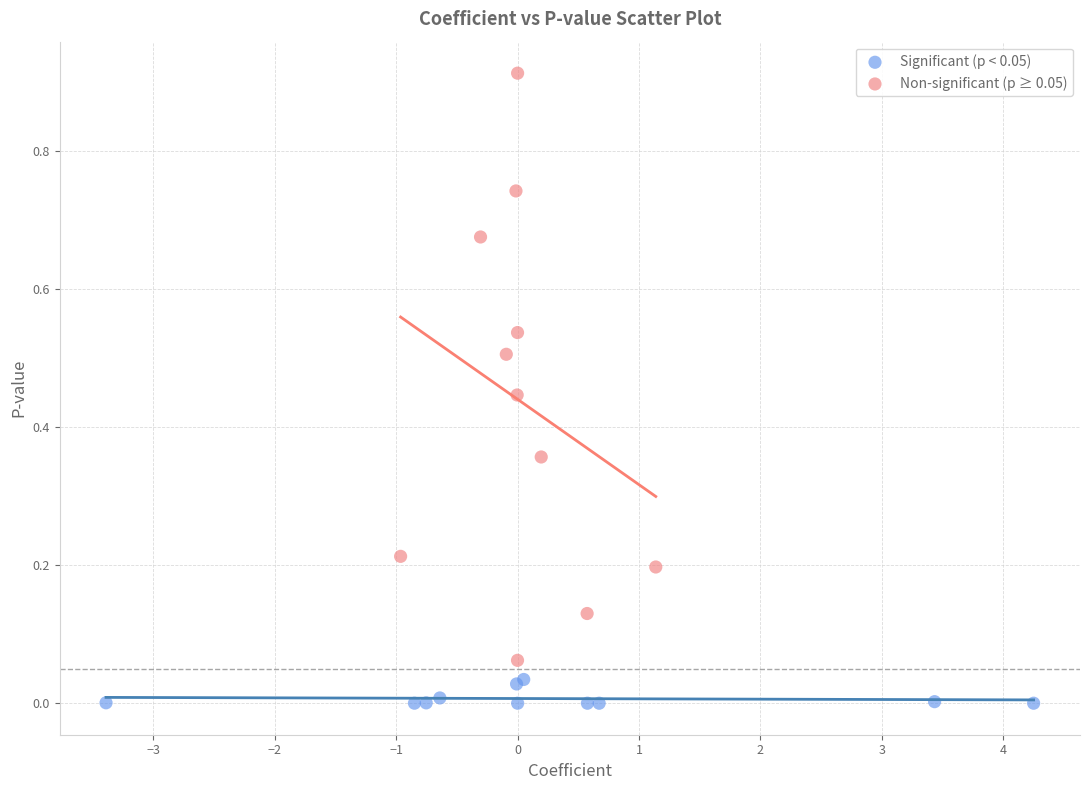

Which series reaches the maximum Y coordinate?

Non-significant (p ≥ 0.05)